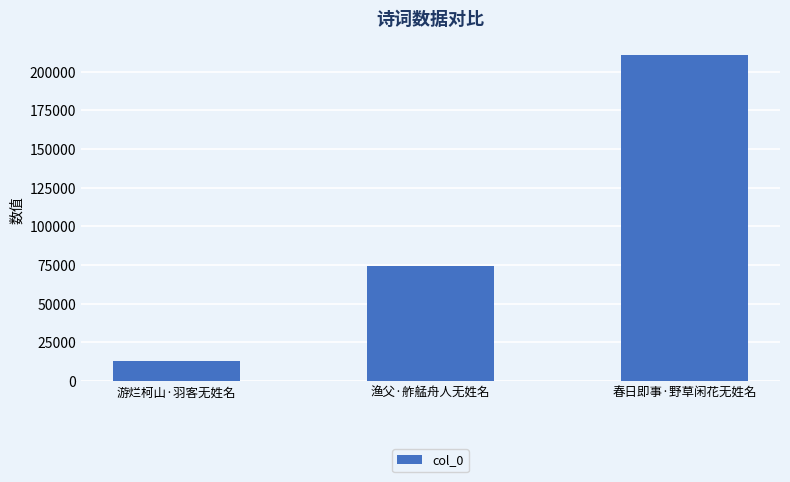

List the labels in order of value, largest first.

春日即事·野草闲花无姓名, 渔父·舴艋舟人无姓名, 游烂柯山·羽客无姓名